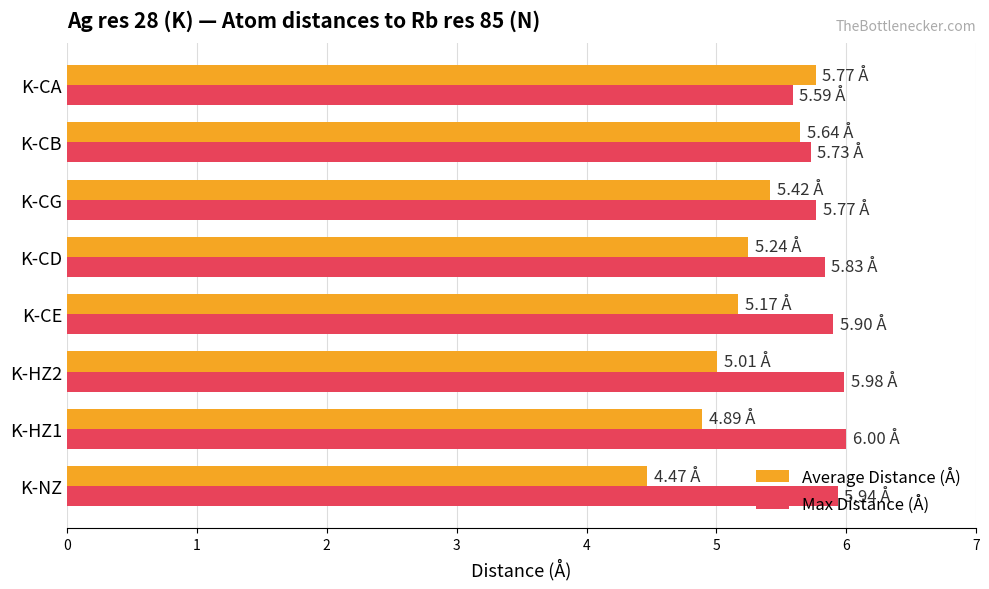

Which series has the widest spread of values?

Average Distance (Å)